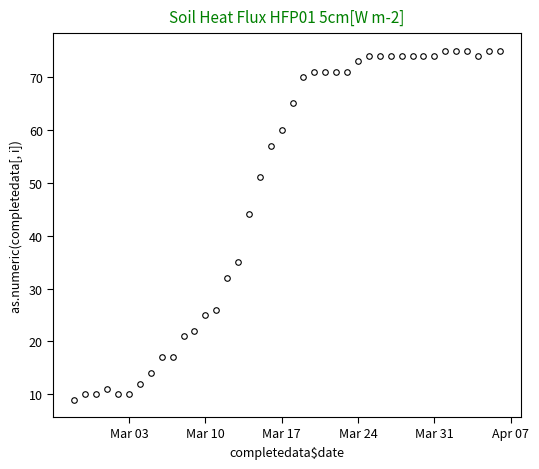

True or false: there are more than 0 points higher than both neighbors.

True